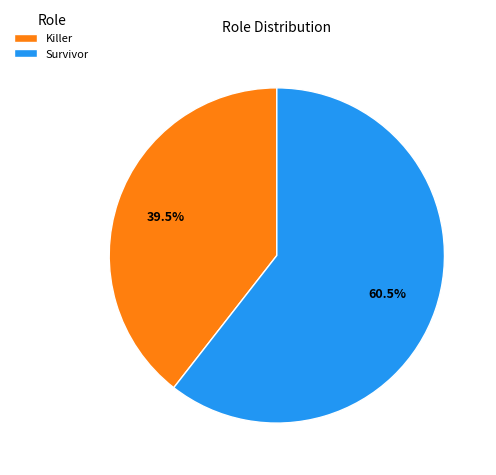

How much of the chart is everything except Killer?

60.5%